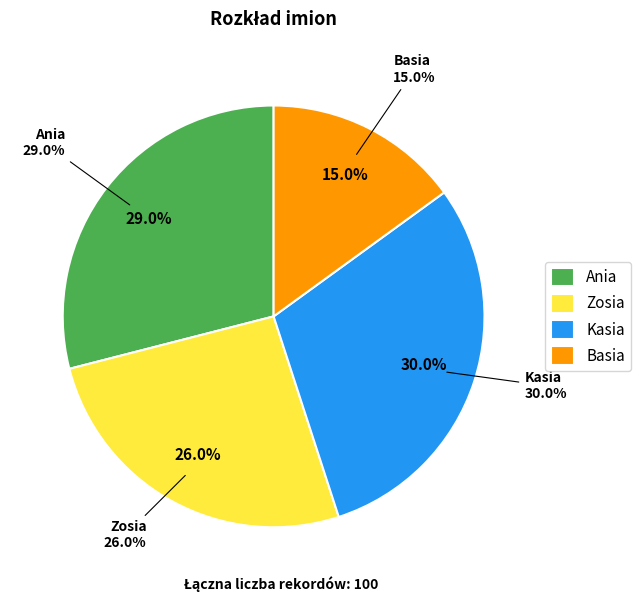

True or false: Basia accounts for 26% of the total.

False